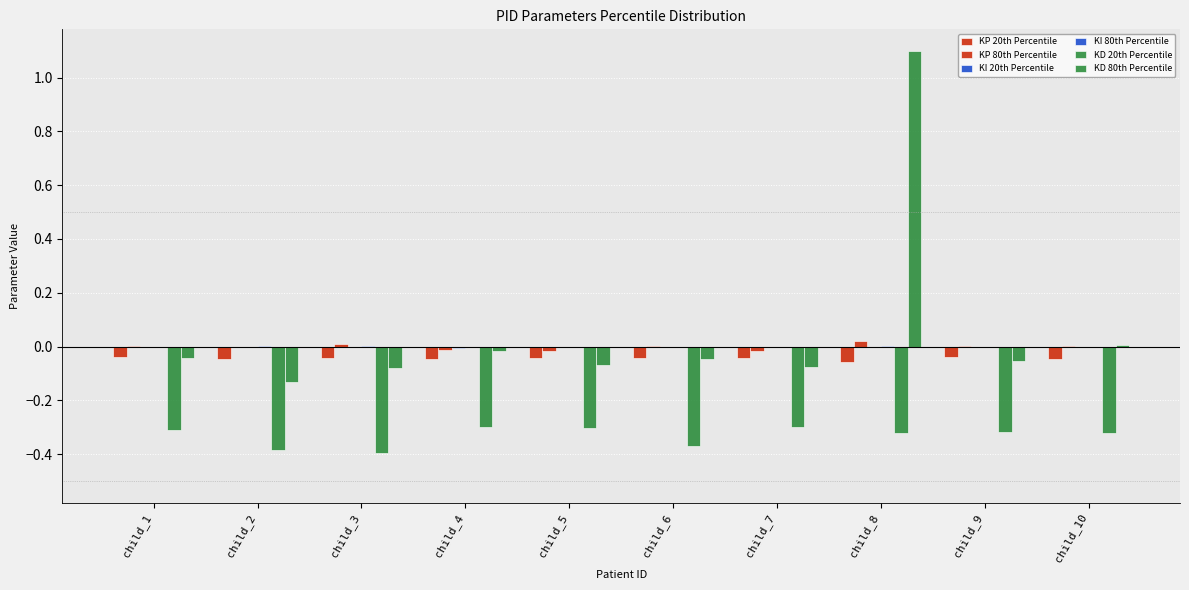

How many data points does each series have?

10